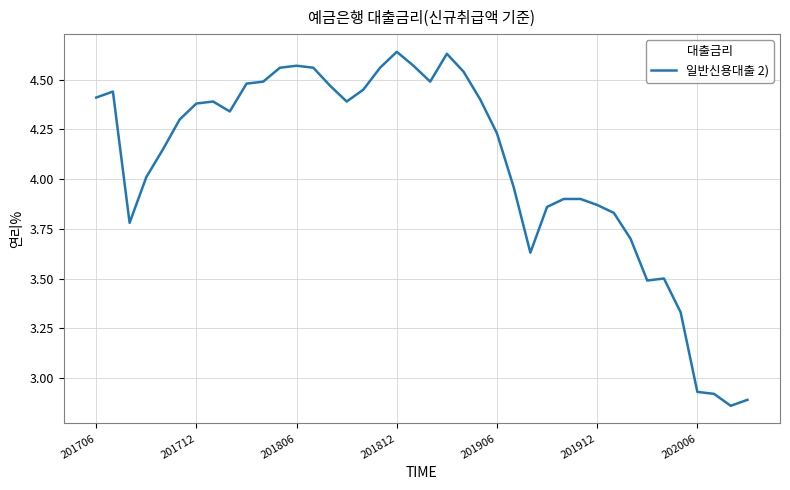

What is the difference between the maximum and minimum values?

1.8